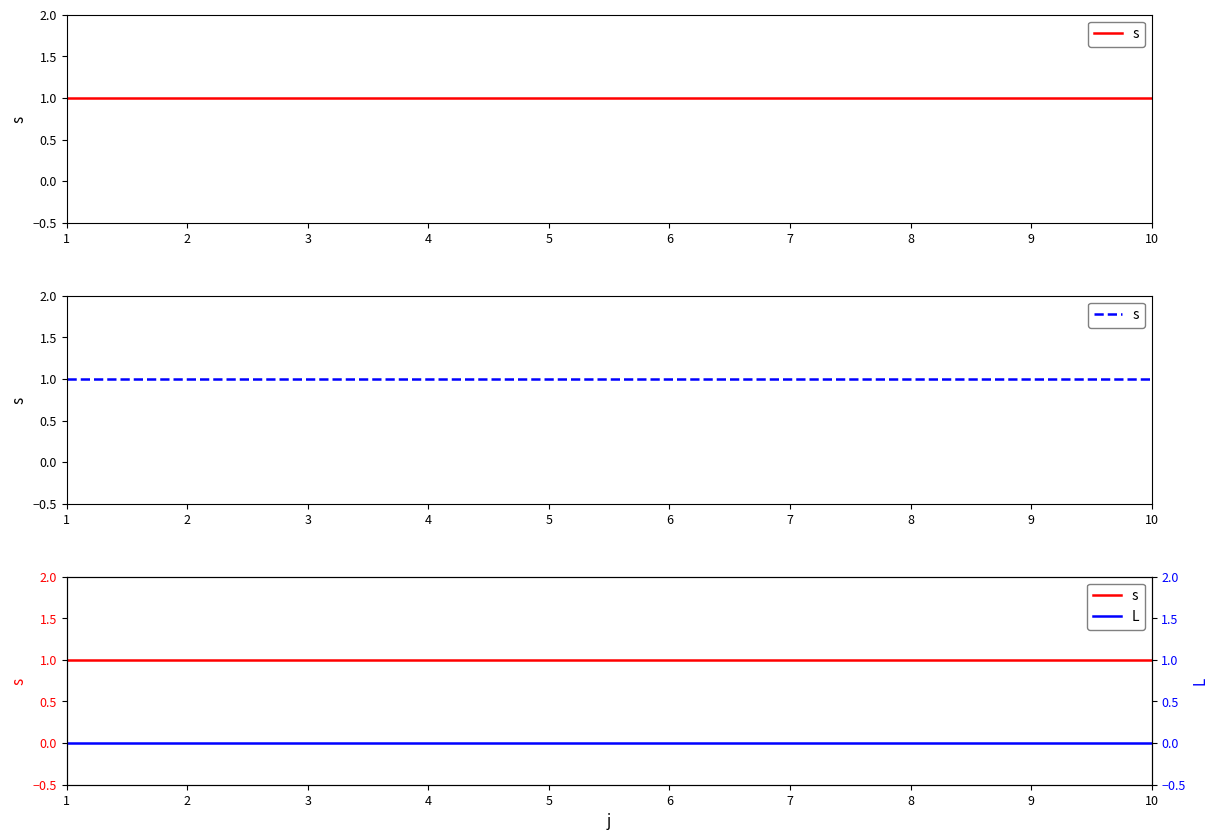

Which series has the largest total across all categories?

s